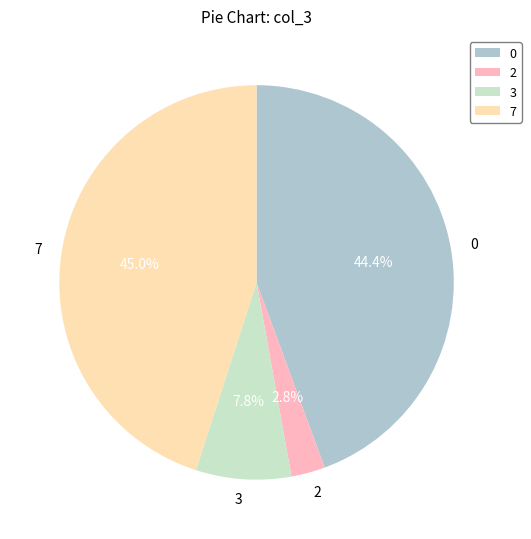

Rank the categories by value from highest to lowest.

7, 0, 3, 2